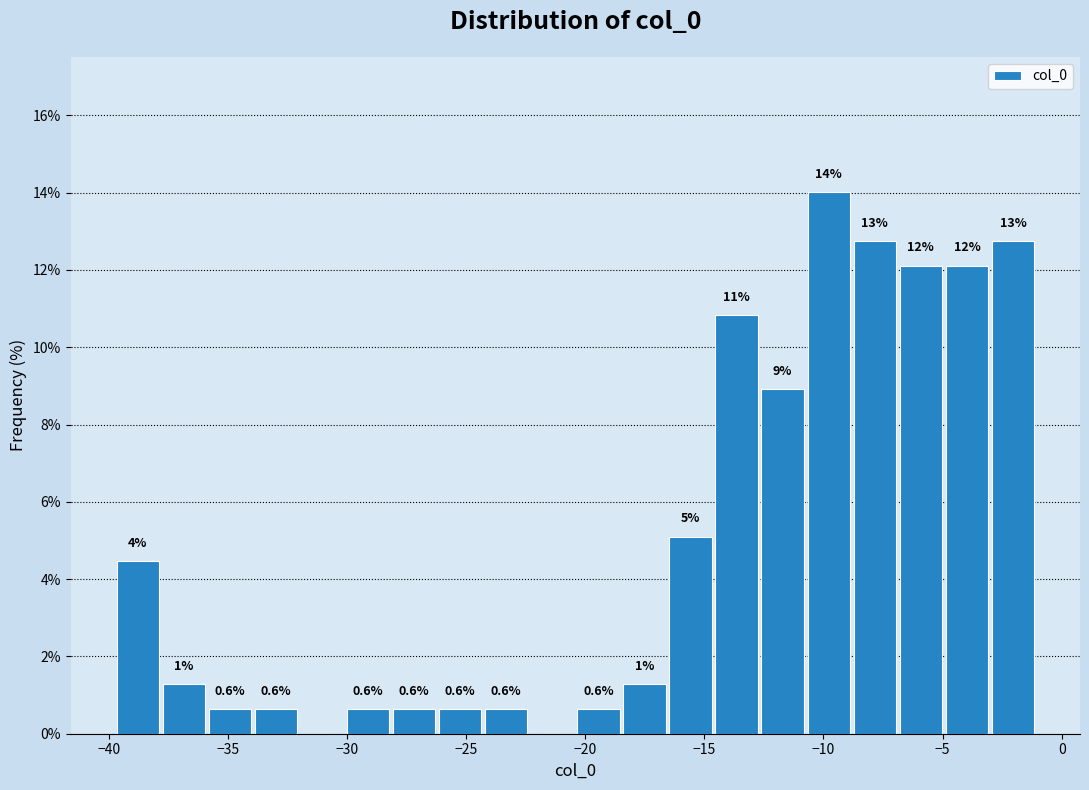

Around what value on the x-axis is the tallest bar? Give the approximate position of its centre, as read against the axis.

-10.0